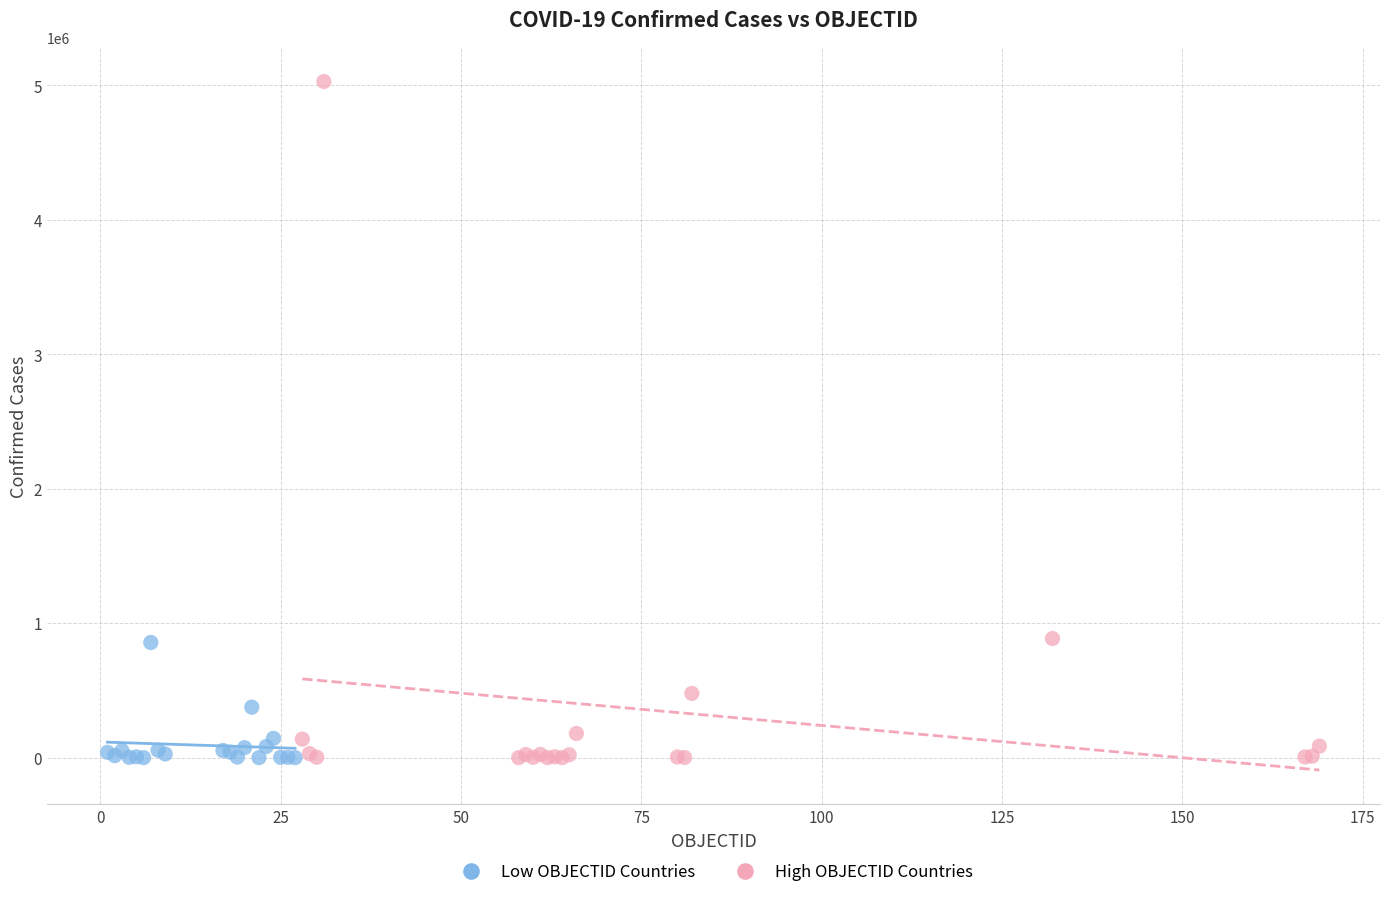

Which series has the widest spread of Y values?

High OBJECTID Countries